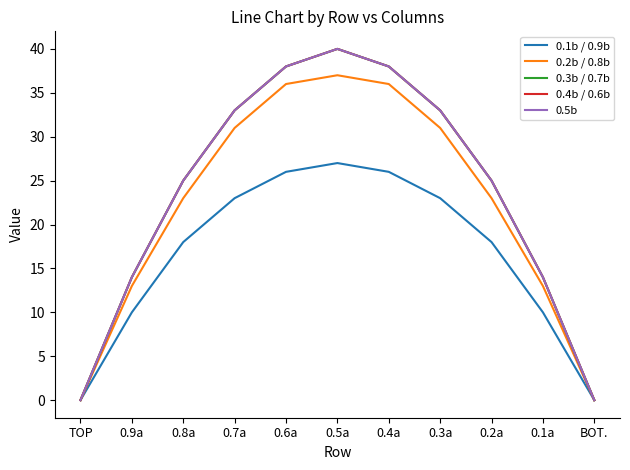

What is the highest value of the 0.5b series?

40